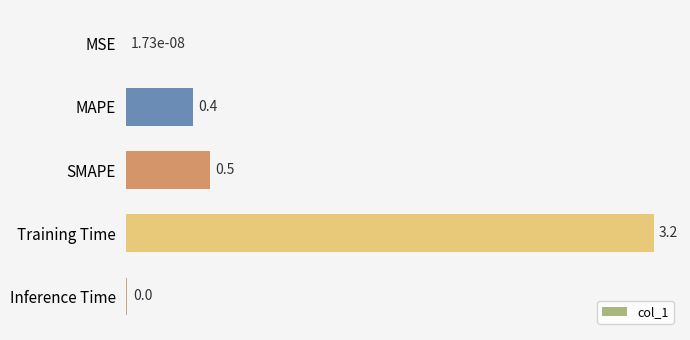

What is the change in value from SMAPE to Training Time?

+2.7